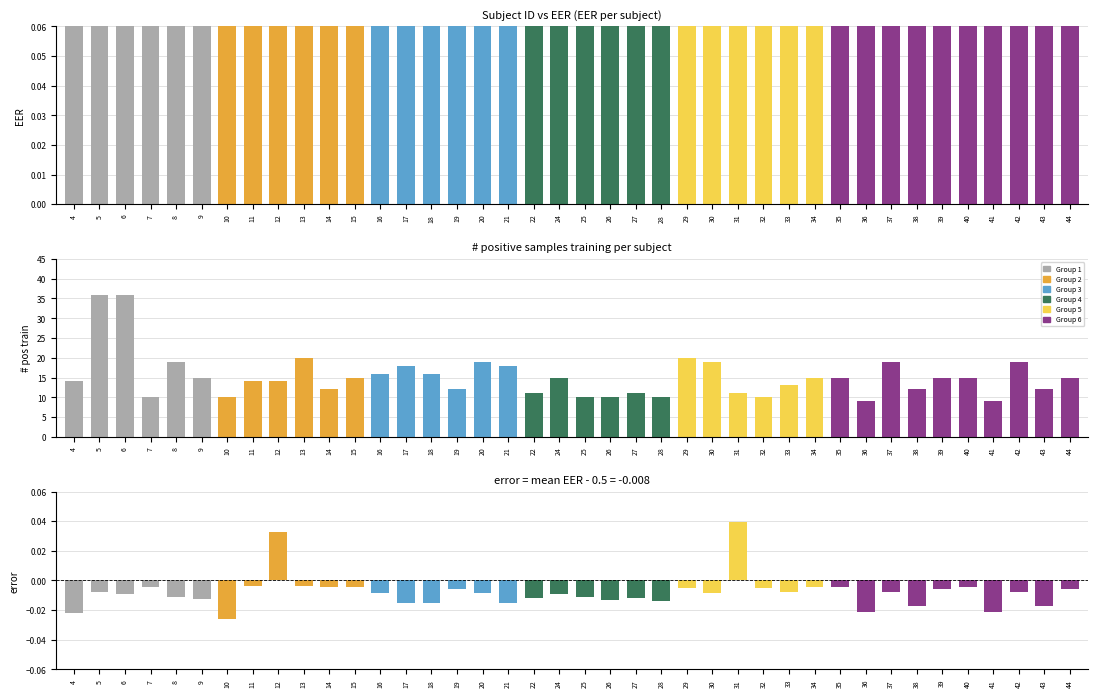

Reading left to right, transcribe all the data shown in this chart.

EER: 4=0.5	5=0.5	6=0.5	7=0.5	8=0.5	9=0.5	10=0.5	11=0.5	12=0.5	13=0.5	14=0.5	15=0.5	16=0.5	17=0.5	18=0.5	19=0.5	20=0.5	21=0.5	22=0.5	24=0.5	25=0.5	26=0.5	27=0.5	28=0.5	29=0.5	30=0.5	31=0.5	32=0.5	33=0.5	34=0.5	35=0.5	36=0.5	37=0.5	38=0.5	39=0.5	40=0.5	41=0.5	42=0.5	43=0.5	44=0.5
# positive samples training: 4=14.0	5=36.0	6=36.0	7=10.0	8=19.0	9=15.0	10=10.0	11=14.0	12=14.0	13=20.0	14=12.0	15=15.0	16=16.0	17=18.0	18=16.0	19=12.0	20=19.0	21=18.0	22=11.0	24=15.0	25=10.0	26=10.0	27=11.0	28=10.0	29=20.0	30=19.0	31=11.0	32=10.0	33=13.0	34=15.0	35=15.0	36=9.0	37=19.0	38=12.0	39=15.0	40=15.0	41=9.0	42=19.0	43=12.0	44=15.0